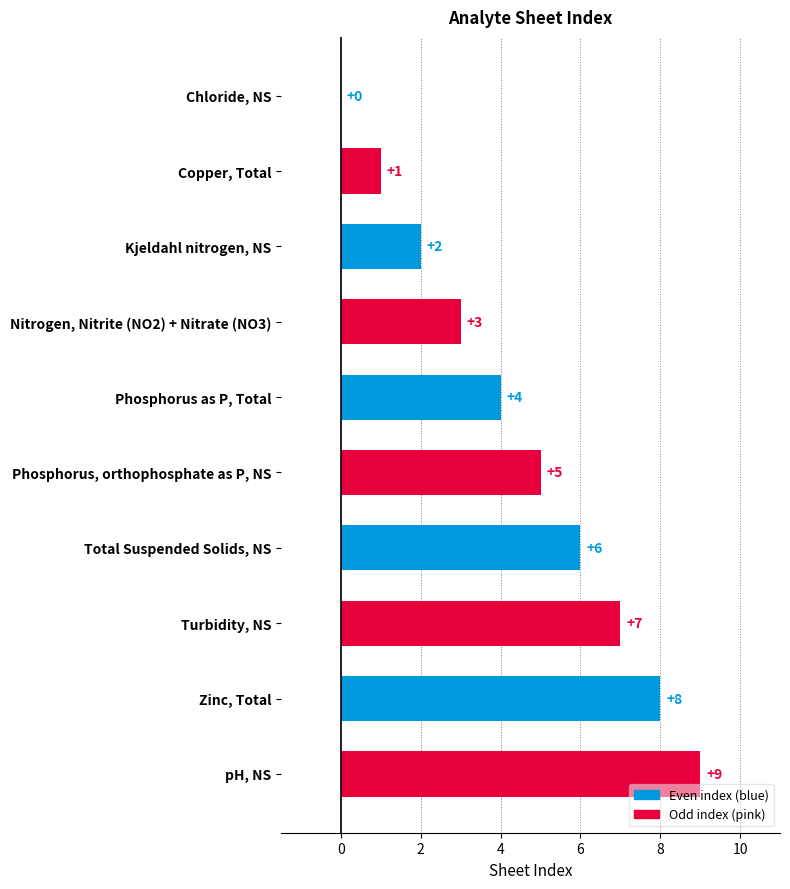

How many values are above zero?

9